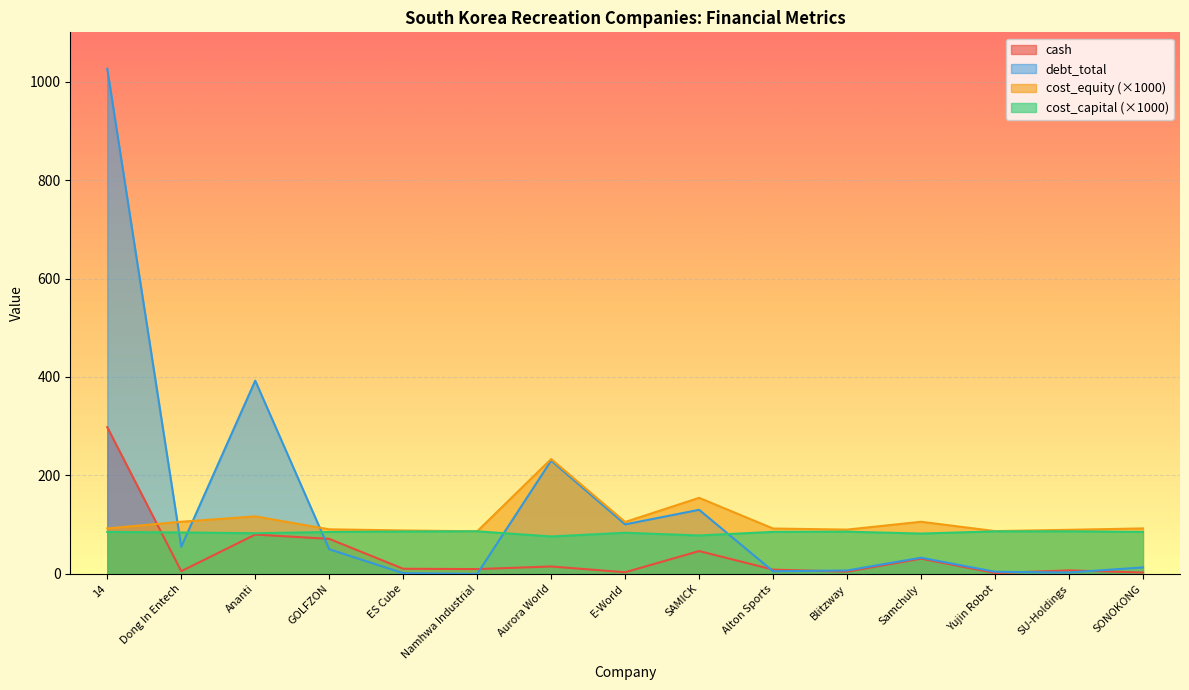

Rank the series by their average value, from highest to lowest.

debt_total, cost_equity (×1000), cost_capital (×1000), cash